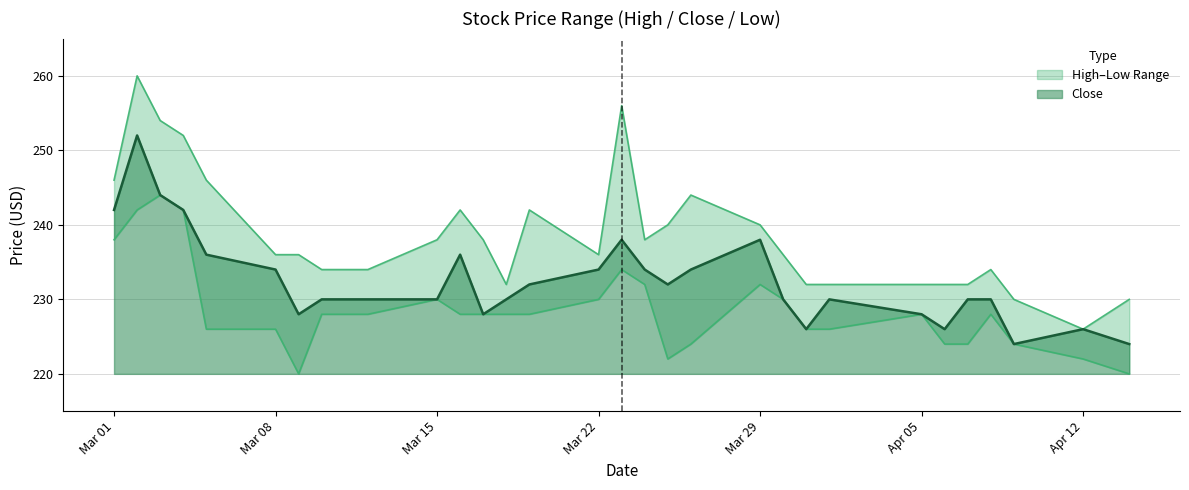

The Close series shows 366 at Apr 12. True or false?

False